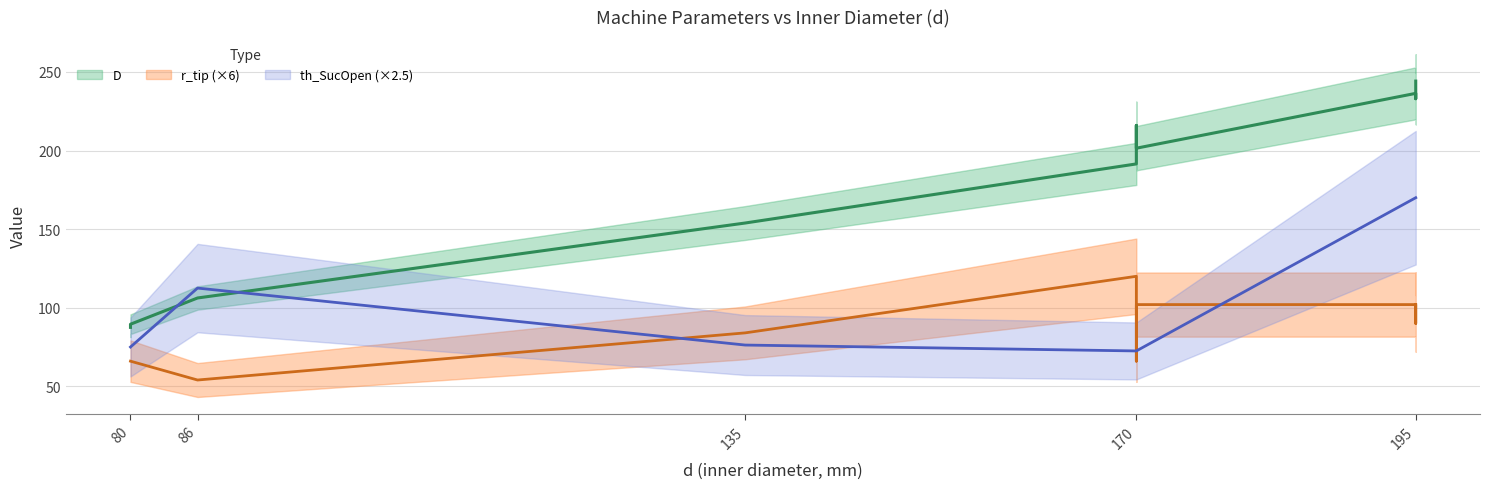

What are all the series names shown in the legend?

D, r_tip, th_SucOpen